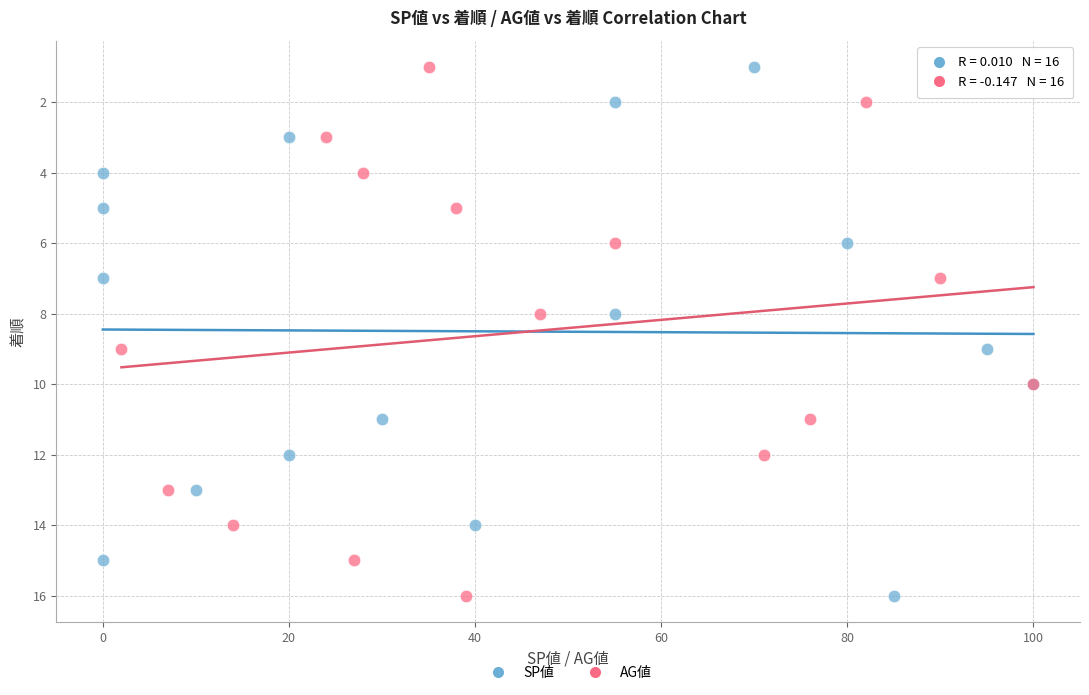

What are all the series names shown in the legend?

SP値, AG値